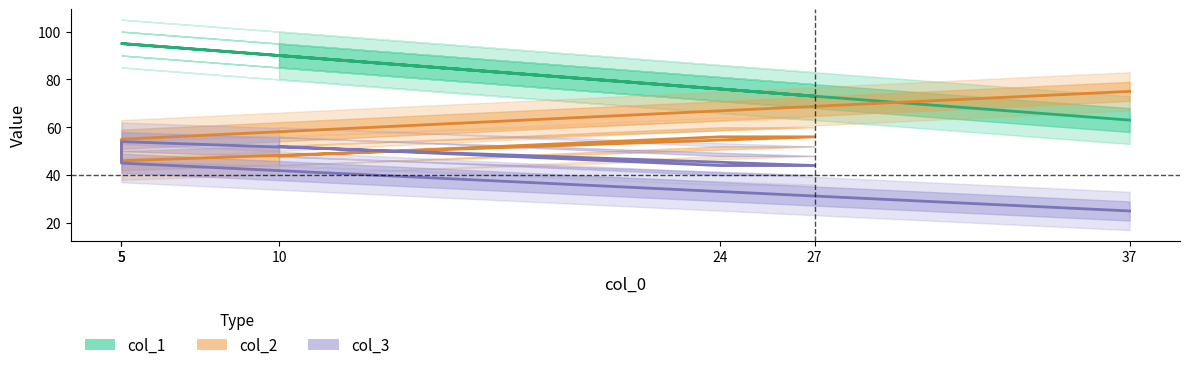

What is the spread (max minus min) of values at 24?

32